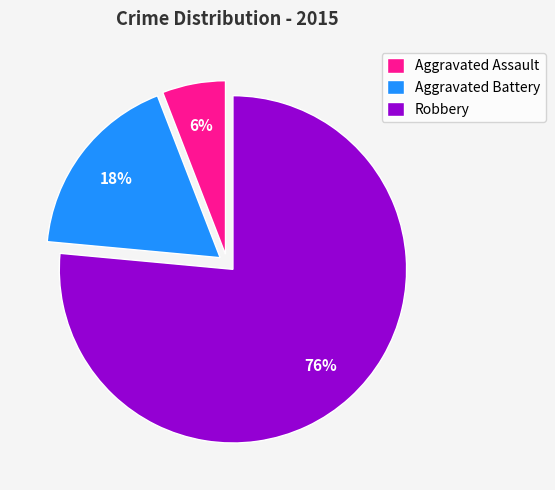

True or false: Aggravated Battery accounts for 9% of the total.

False